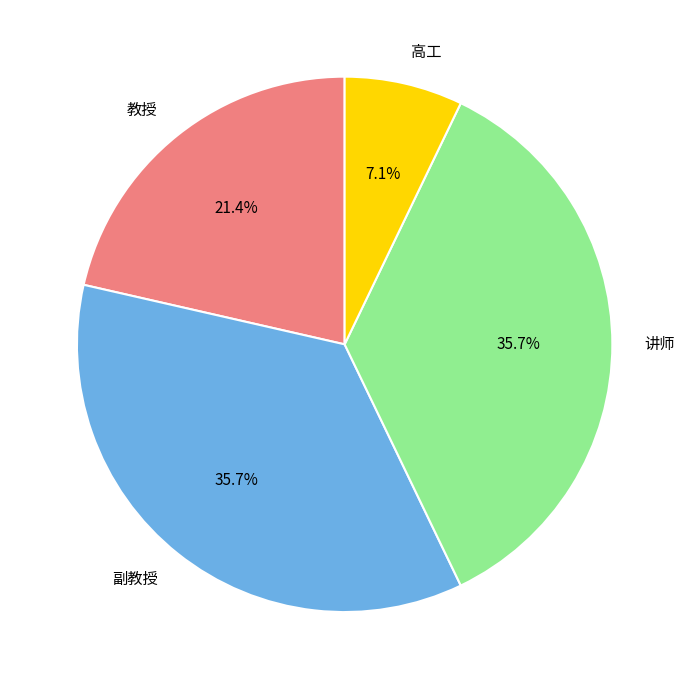

Which slice is the smallest?

高工